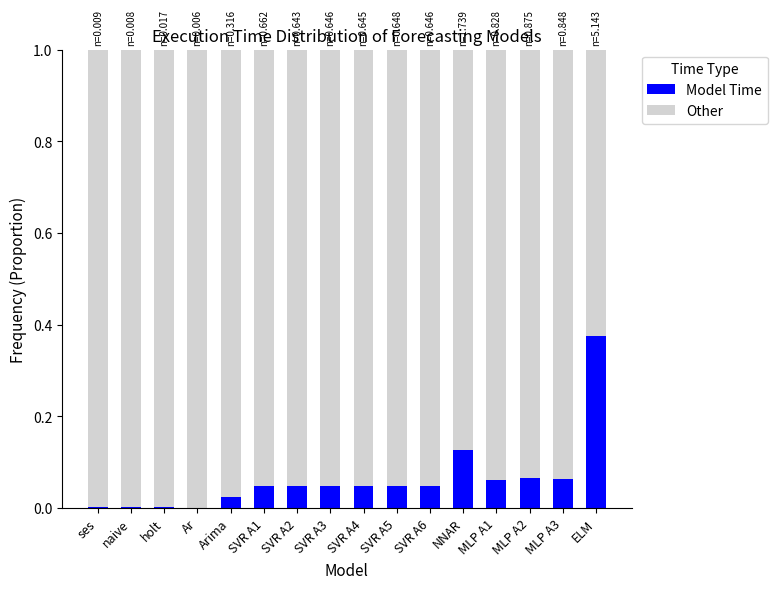

The Model Time series shows 0.1 at SVR A2. True or false?

False